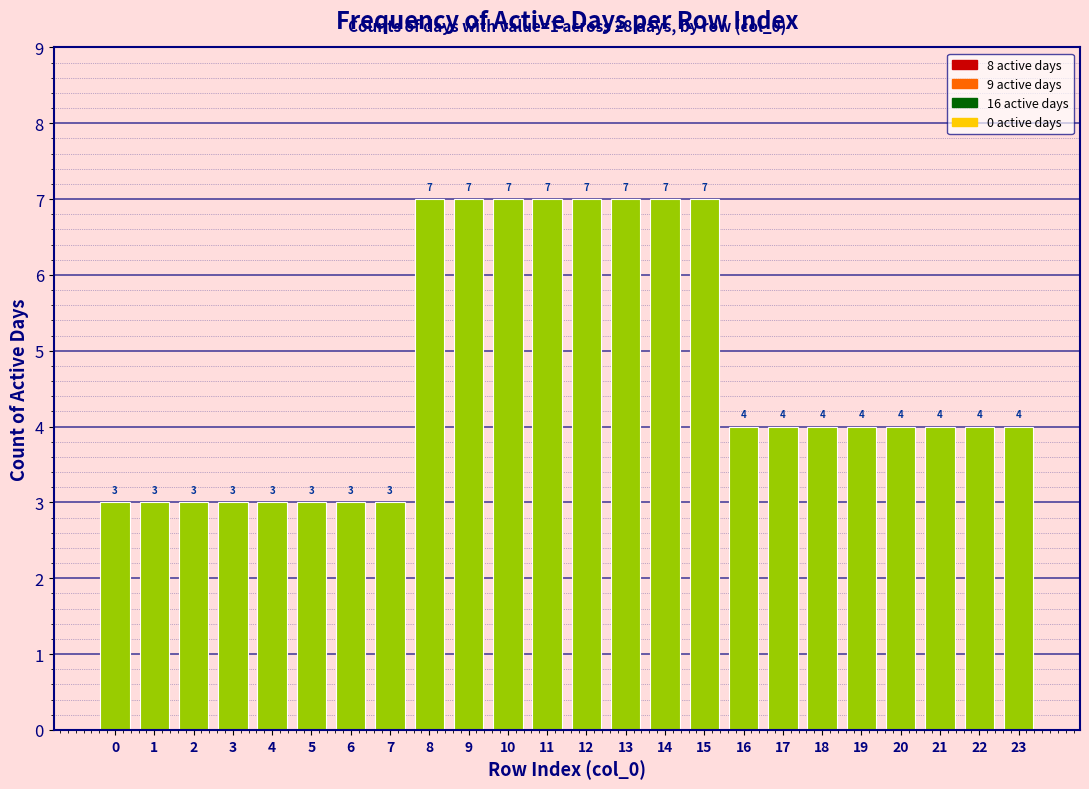

Reading left to right, list all the values displayed in this chart.

0=3	1=3	2=3	3=3	4=3	5=3	6=3	7=3	8=7	9=7	10=7	11=7	12=7	13=7	14=7	15=7	16=4	17=4	18=4	19=4	20=4	21=4	22=4	23=4